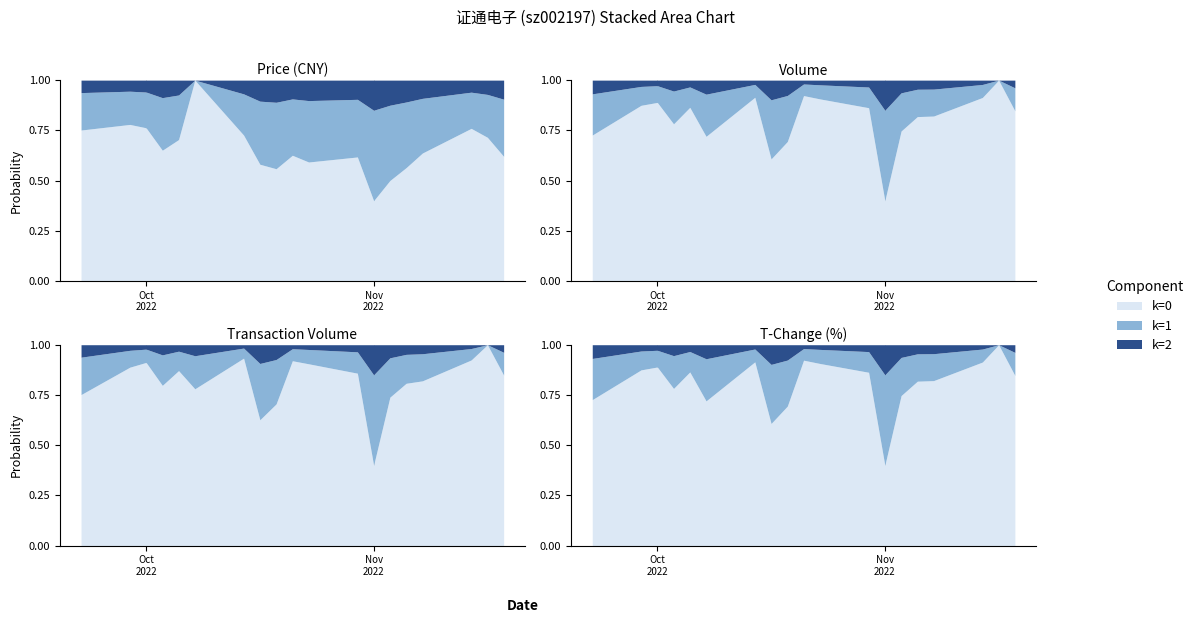

What position from the right is 2022-11-10?

5